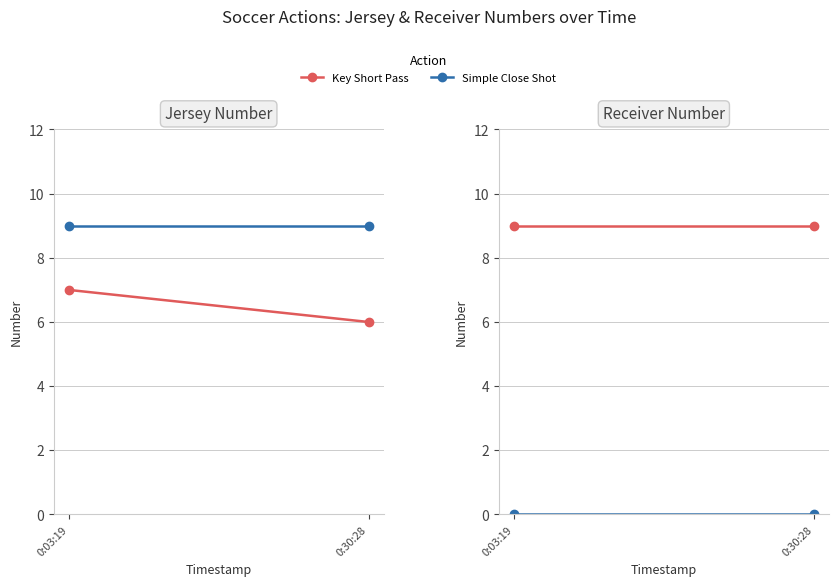

Between 0:03:19 and 0:30:28, which is larger?

0:03:19